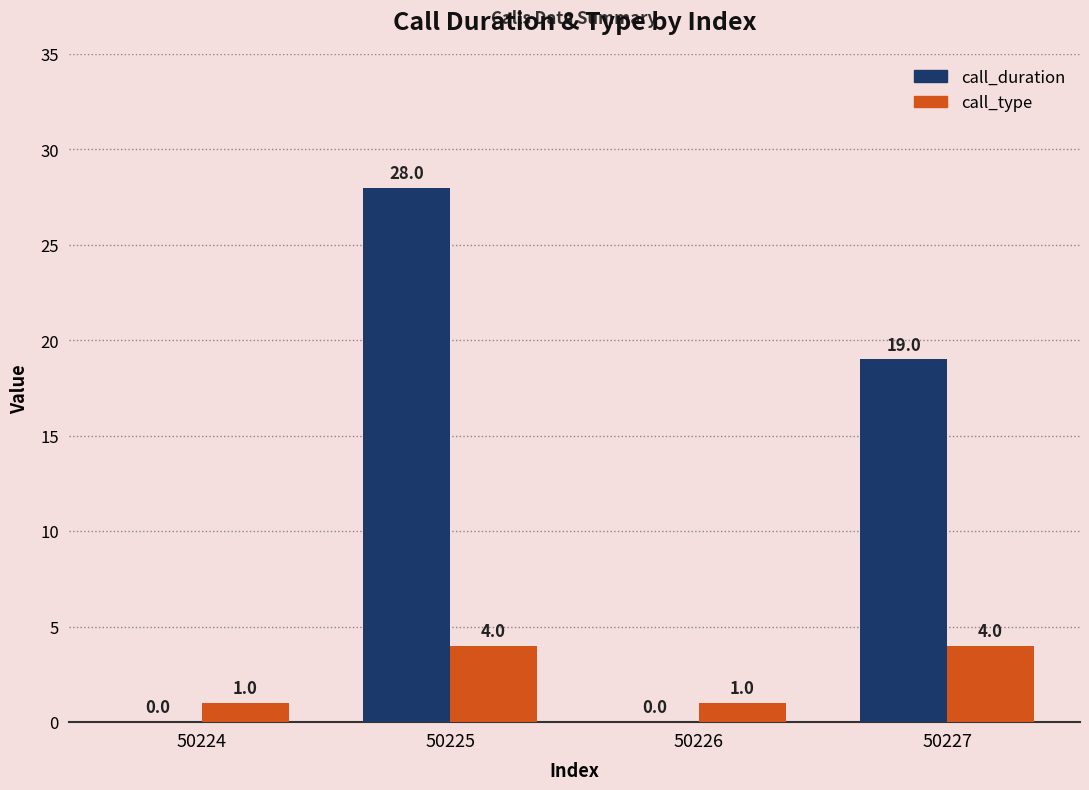

Are the bars horizontal?

No